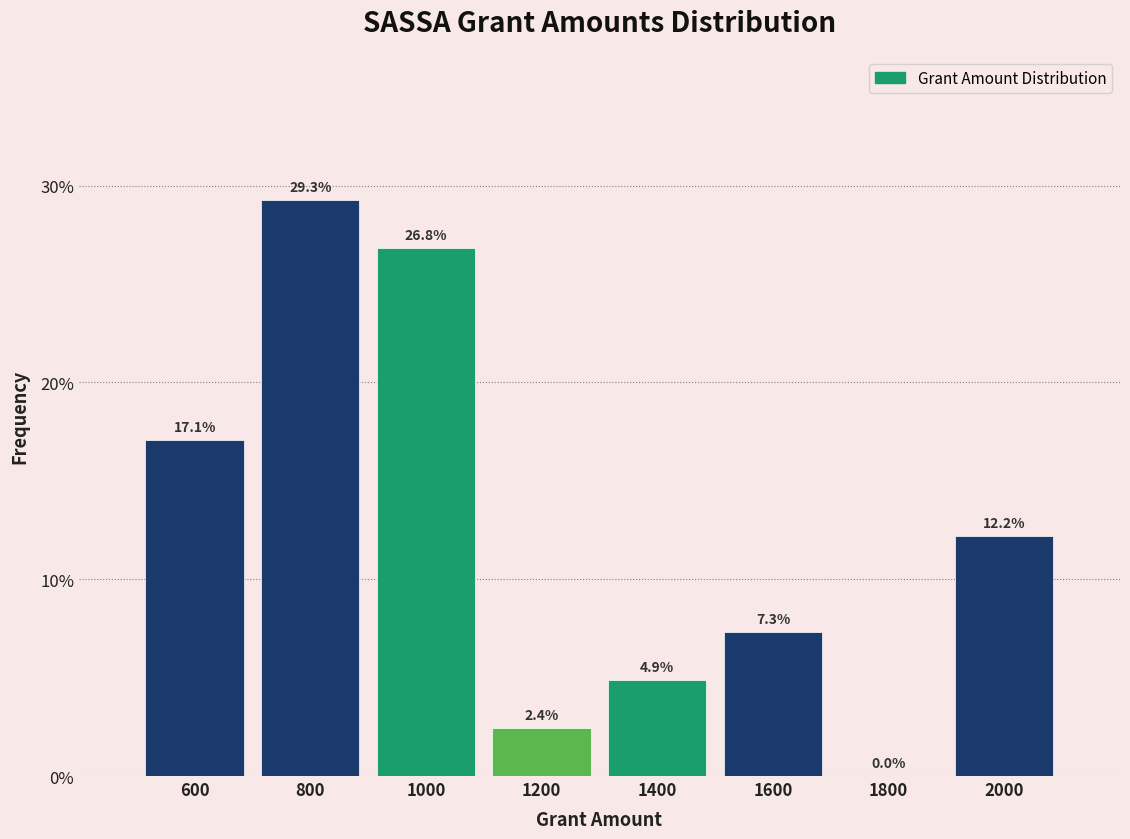

Reading left to right, list every bar in this chart as the range it spans on the x-axis followed by its height.

500 to 700: 17.1
700 to 900: 29.3
900 to 1100: 26.8
1100 to 1300: 2.4
1300 to 1500: 4.9
1500 to 1700: 7.3
1700 to 1900: 0.0
1900 to 2100: 12.2